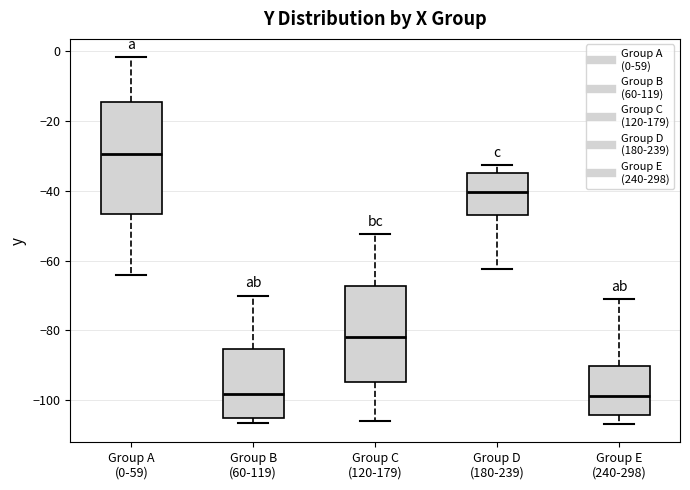

Which box is the tallest, from its lower edge to its upper edge?

Group A (0-59)